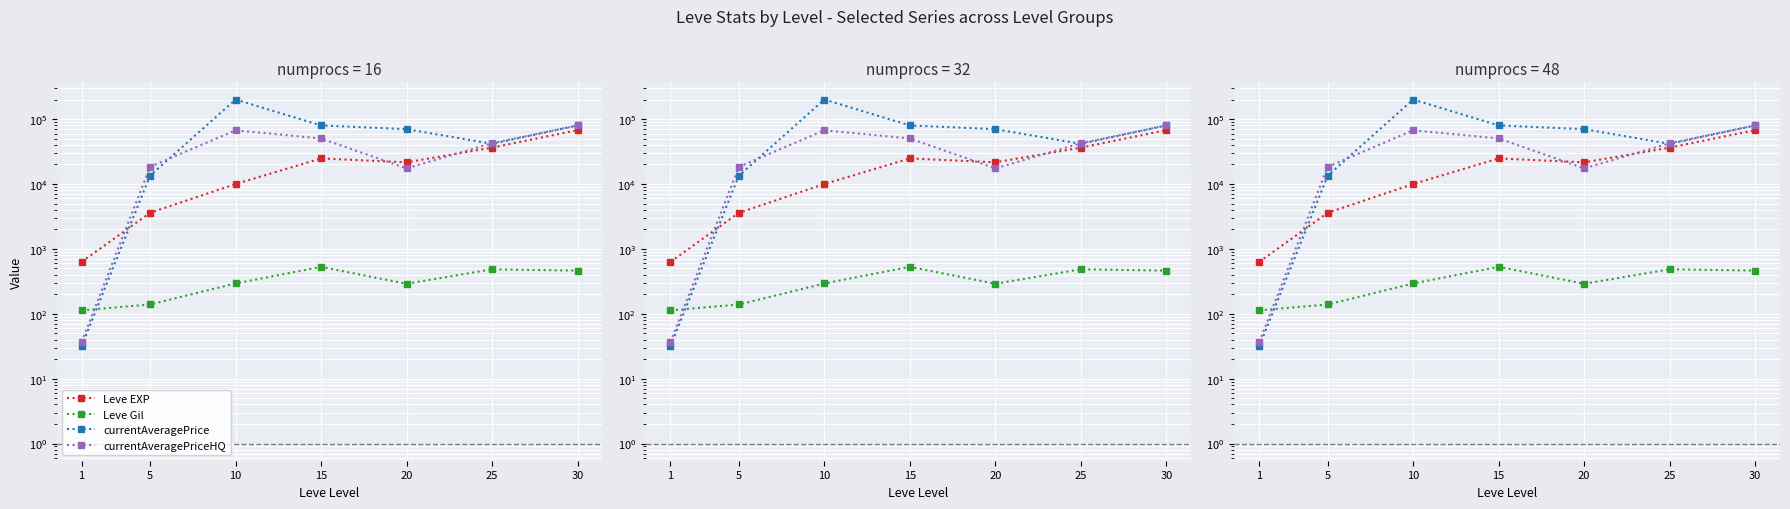

How many interior local peaks does the currentAveragePrice series have?

1